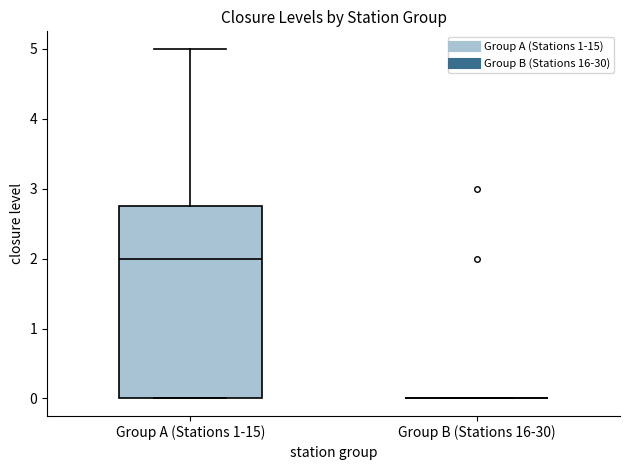

Where is the lower edge of the box for Group A (Stations 1-15) on the y-axis? The values are not printed on the chart, so give them approximately, as read against the axis.

0.0